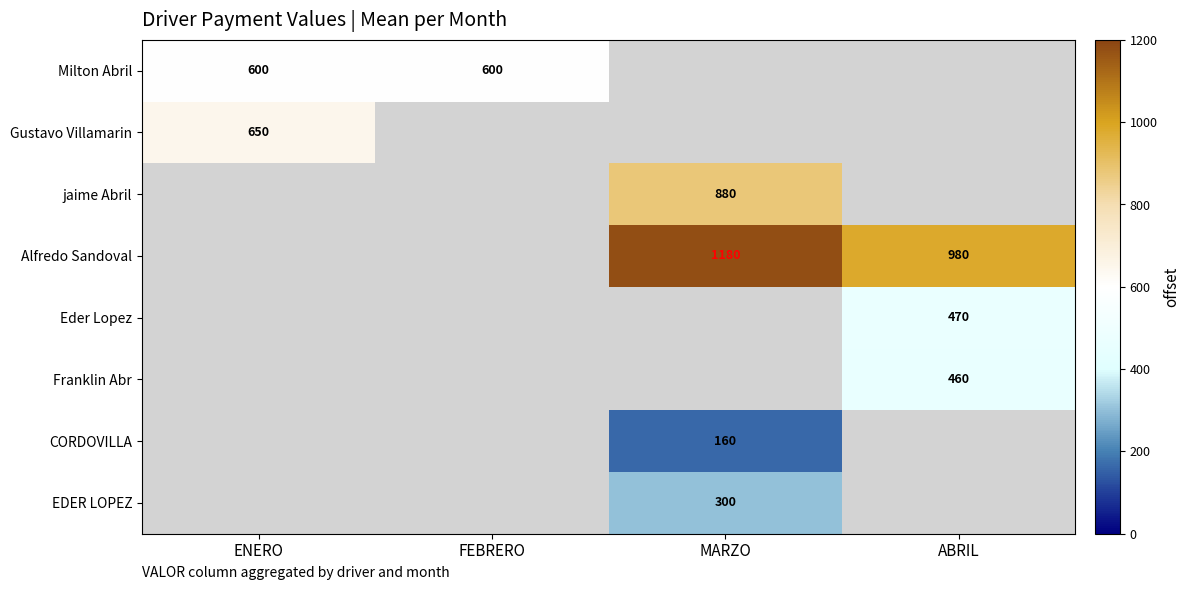

Is the value of Milton Abril at ENERO greater than the value of jaime Abril at MARZO?

No